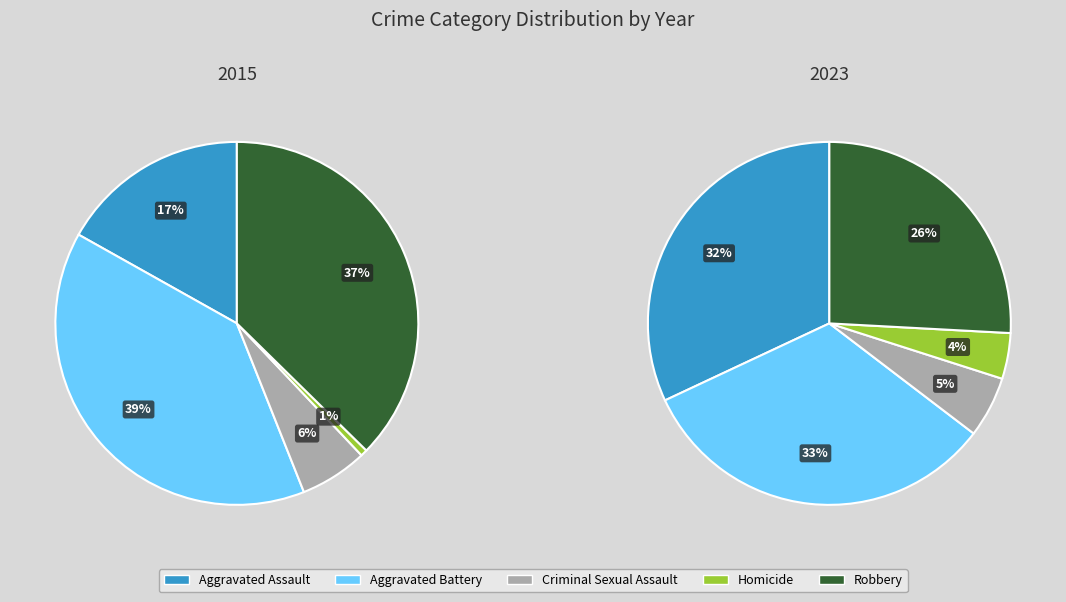

To the nearest percent, what percentage of the pie is Criminal Sexual Assault?

5%